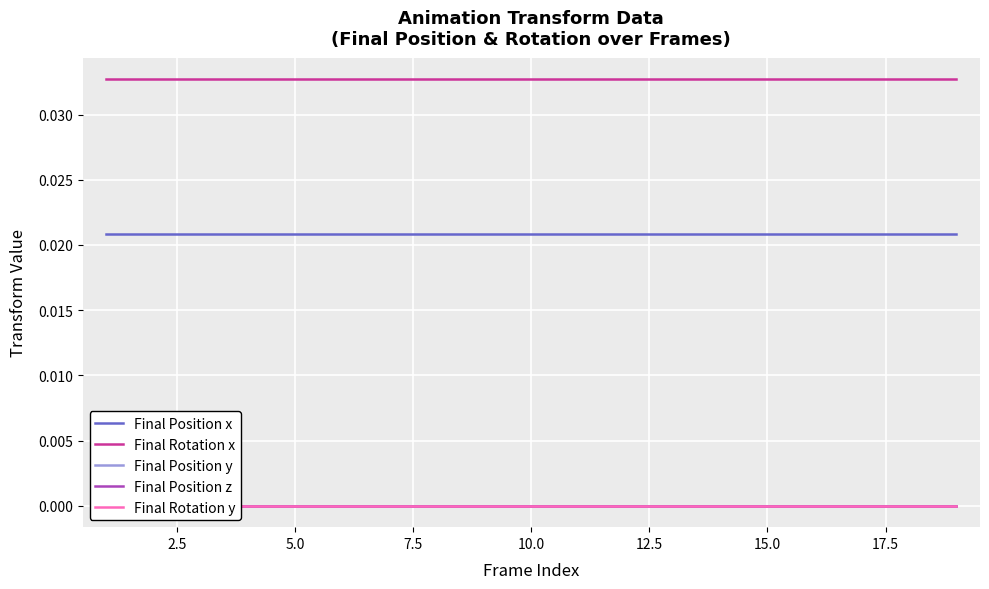

True or false: Final Position x and Final Rotation x cross at least once.

False